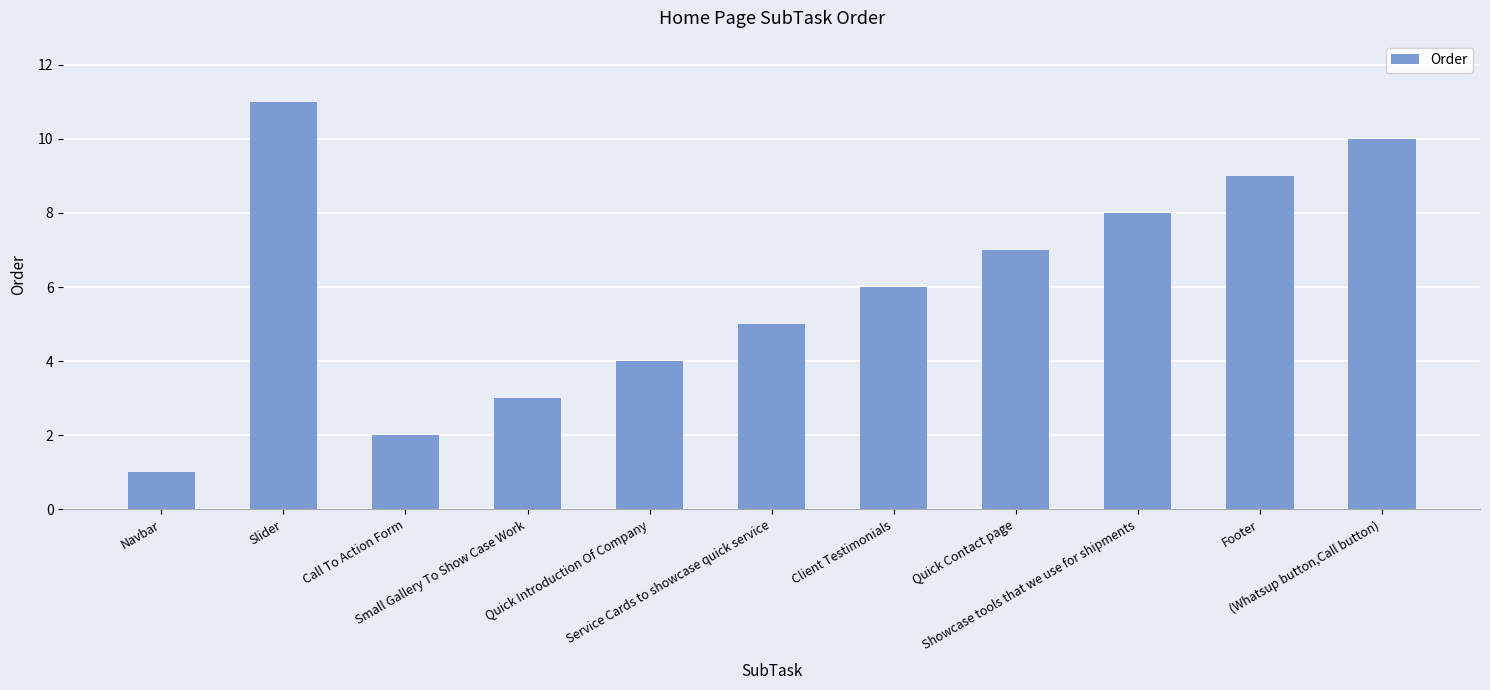

The value at Small Gallery To Show Case Work is 3. True or false?

True